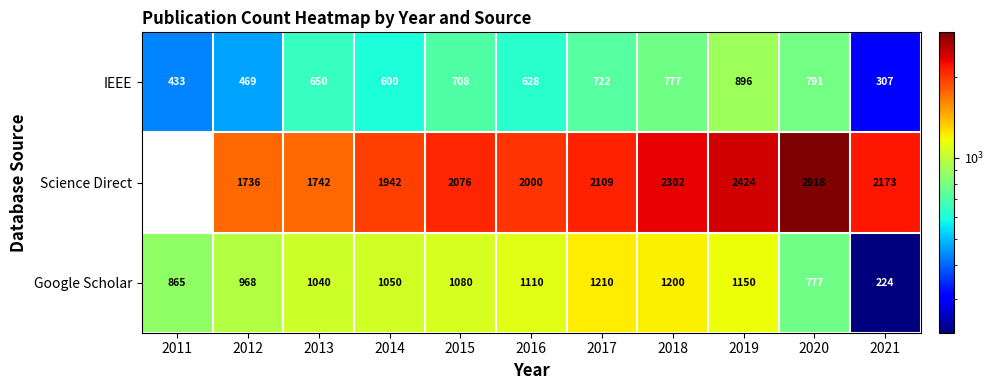

List the series in order of their overall mean, highest first.

Science Direct, Google Scholar, IEEE